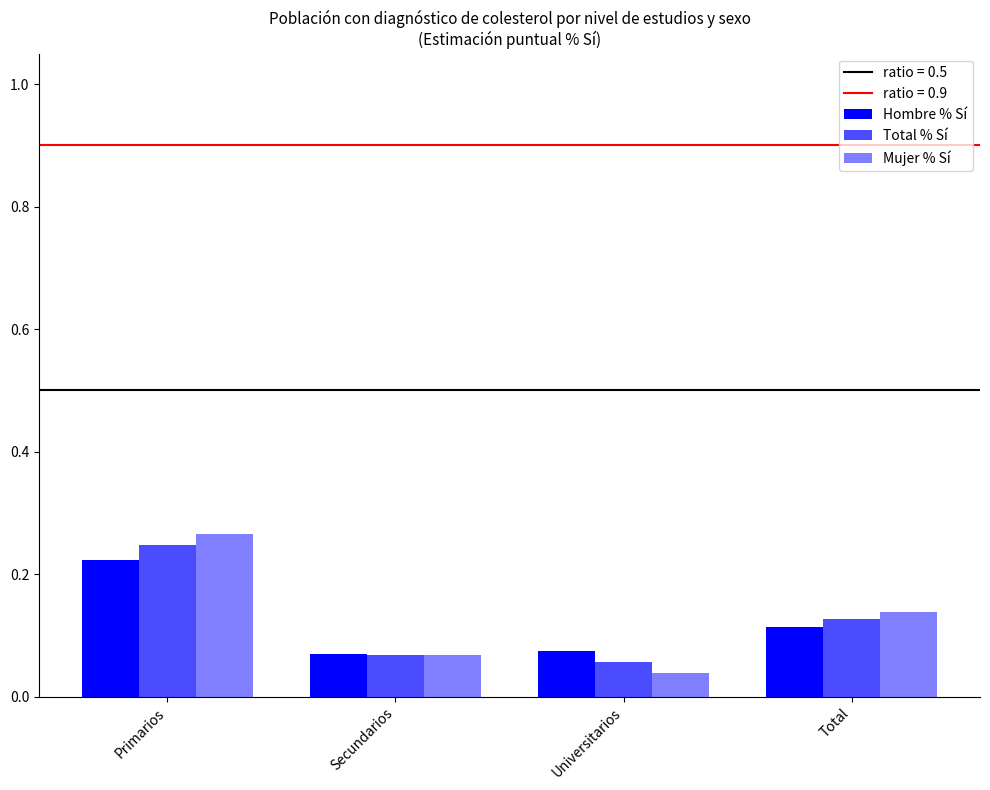

How many distinct data groups are displayed?

3